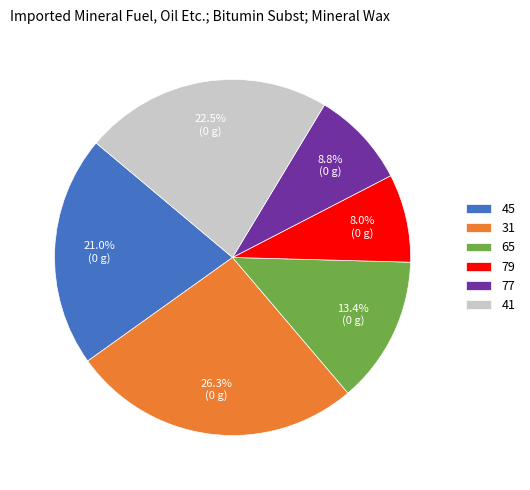

To the nearest percent, what is the combined percentage of 41 and 65?

36%